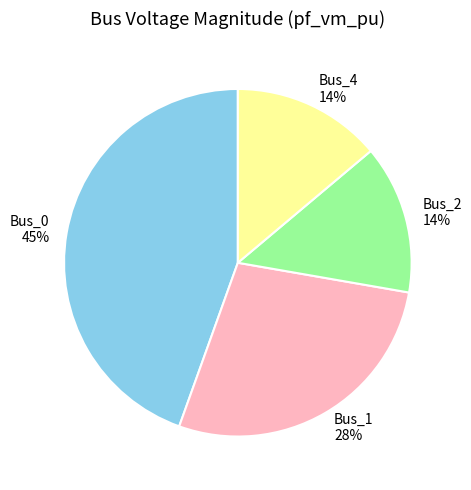

Count the number of slices in the pie.

4